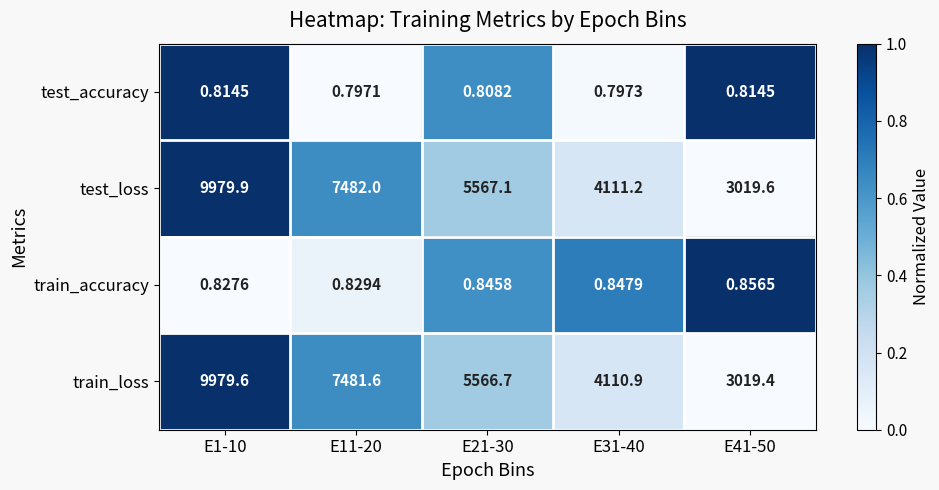

What is the greatest value displayed?

9979.9